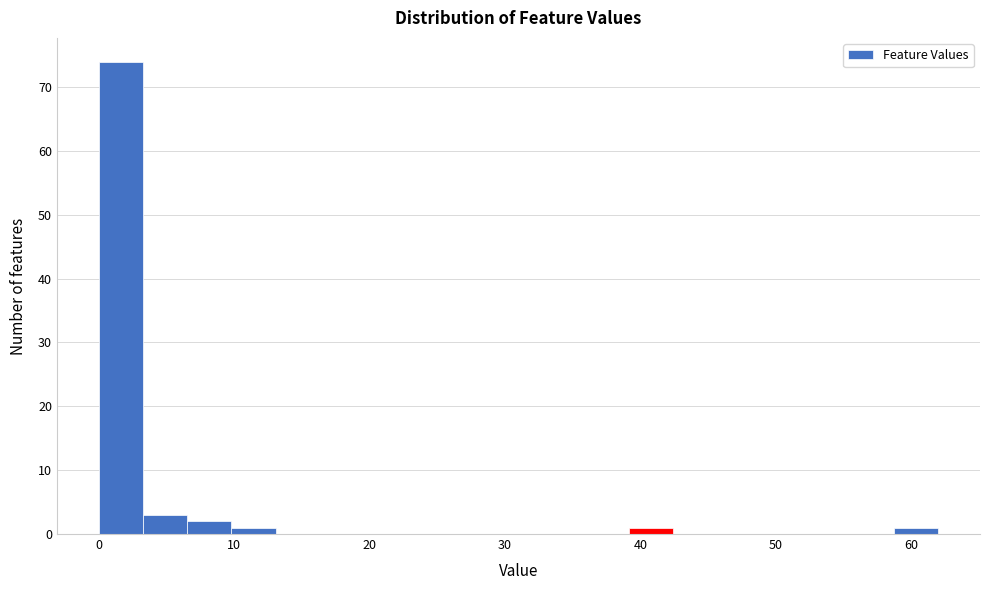

Read against the x-axis, roughly where is the centre of the tallest bar?

2